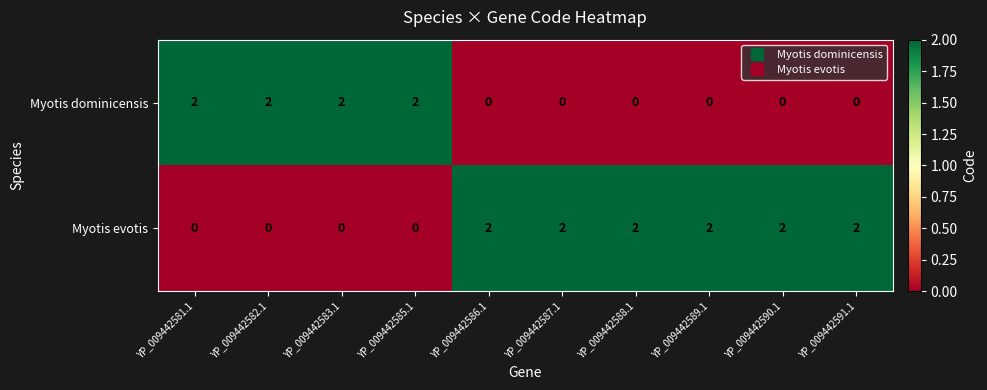

What is the sum of all Myotis evotis values?

12